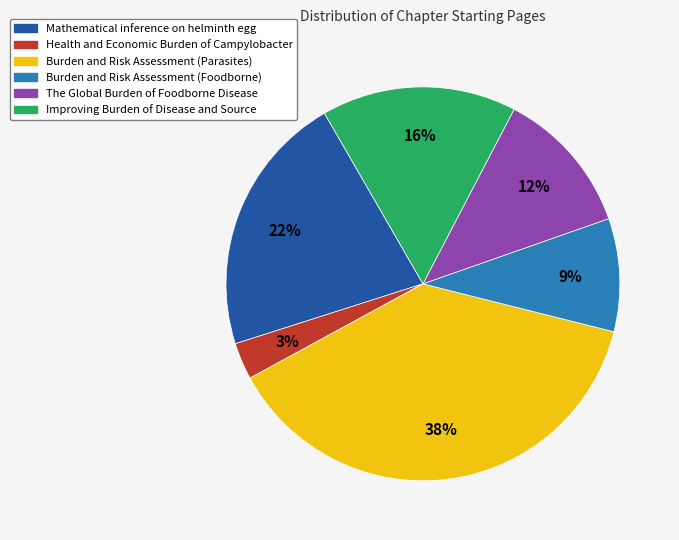

Which category has the biggest portion of the pie?

Burden and Risk Assessment (Parasites)